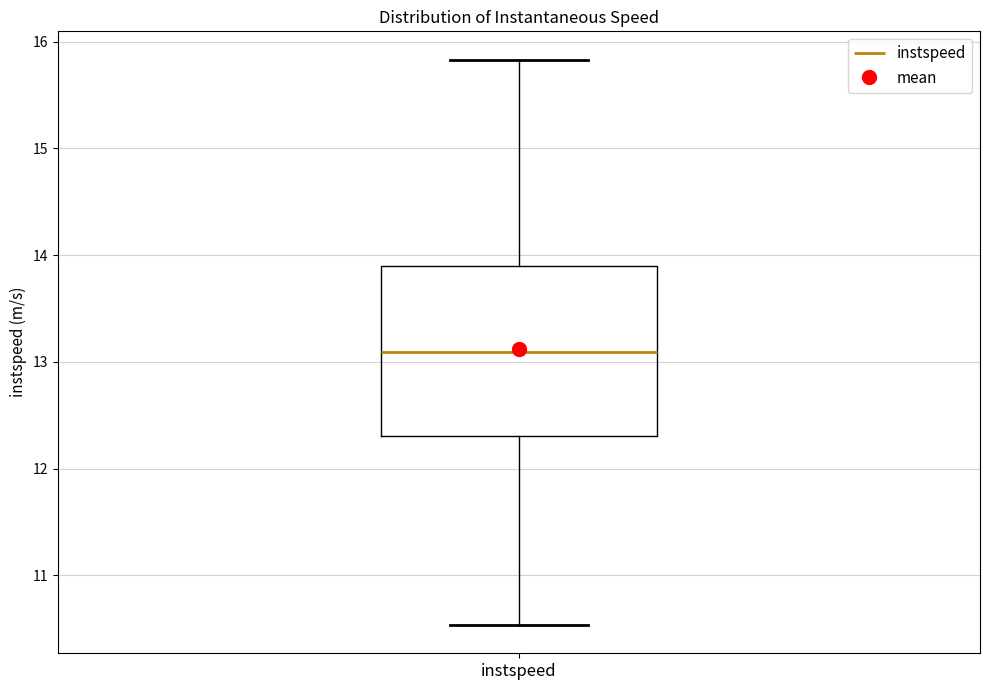

Read this box plot against the y-axis: the position of the median line, the range covered by the box, and the ends of both whiskers. The values are not printed on the chart, so give them approximately, as read against the axis.

median 13.1, box 12.3 to 13.9, whiskers 10.5 to 15.8